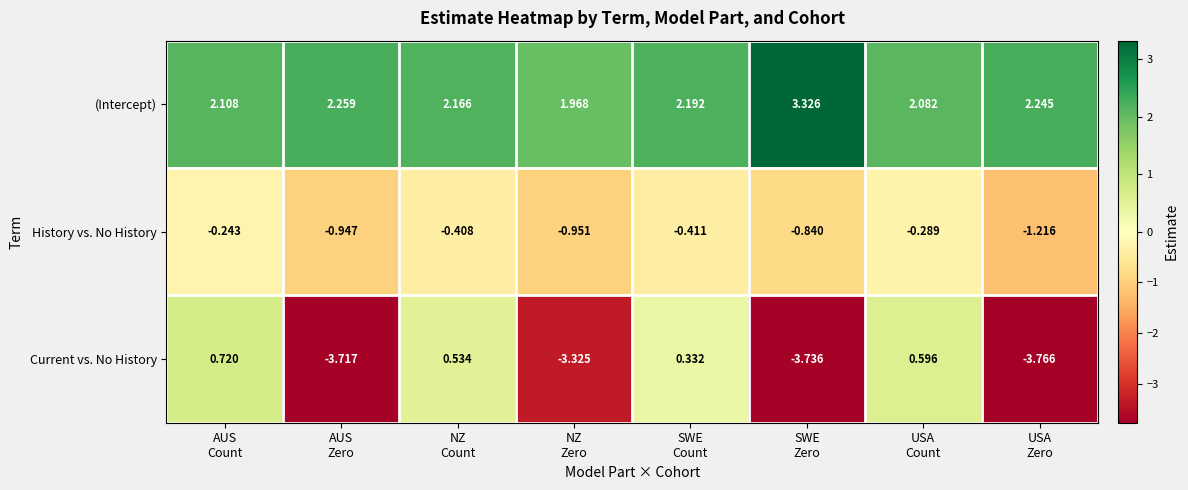

Which series has the largest range (max minus min)?

Current vs. No History